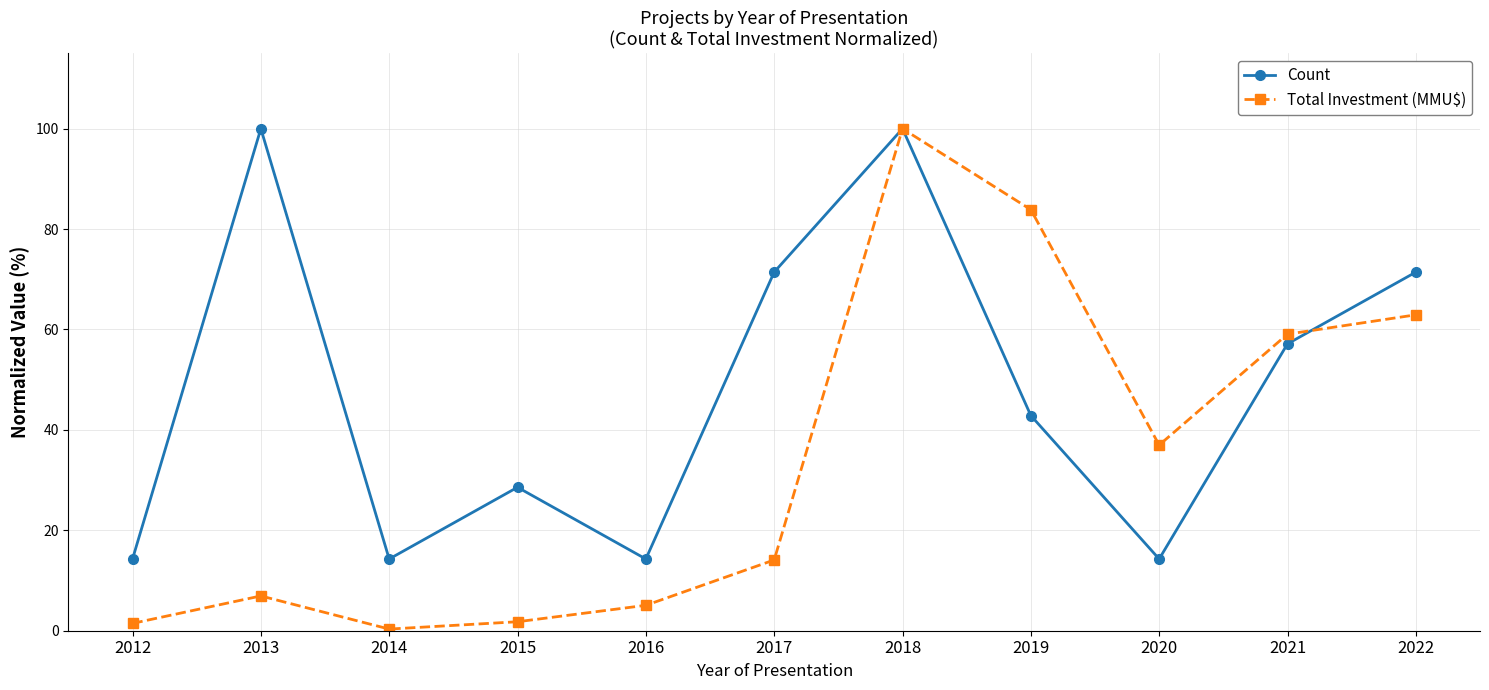

What is the sum of the Count values at 2021 and 2016?

71.4